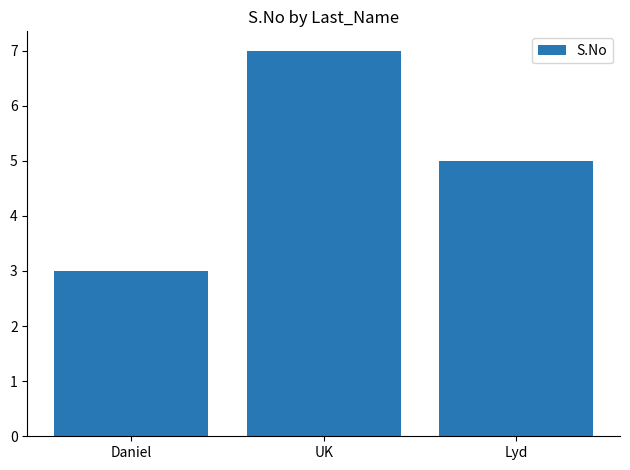

Count the number of data series in this chart.

1